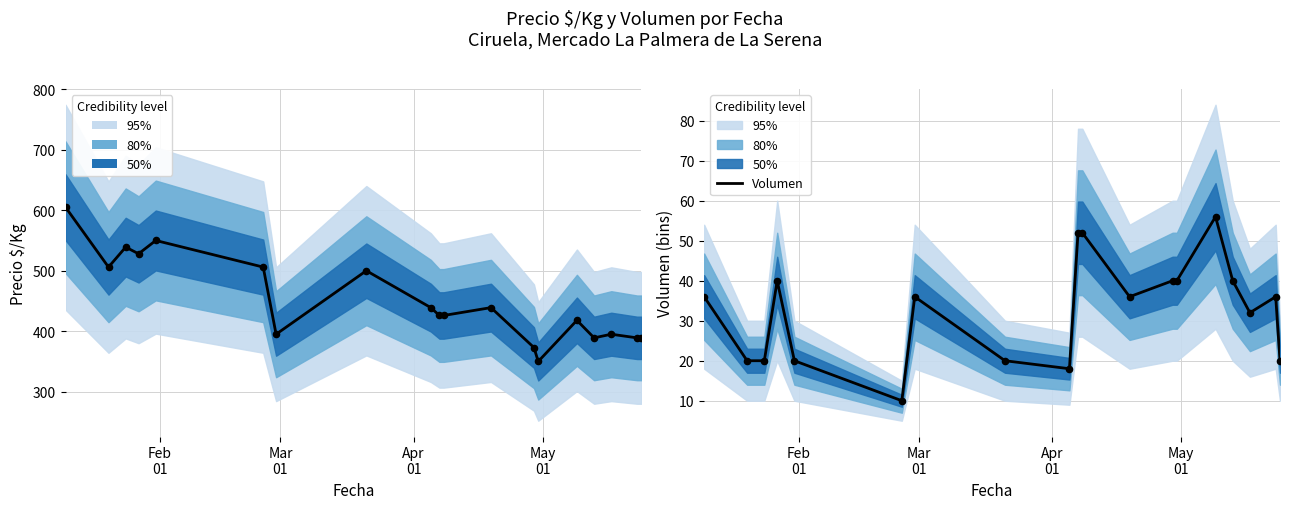

Is the value of Precio $/Kg at 5 greater than the value of Volumen at Apr
01?

Yes